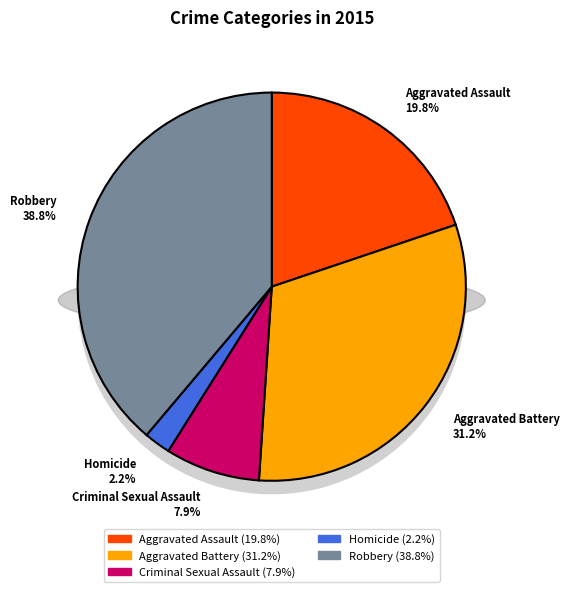

To the nearest percent, what percentage of the pie is Aggravated Assault?

20%